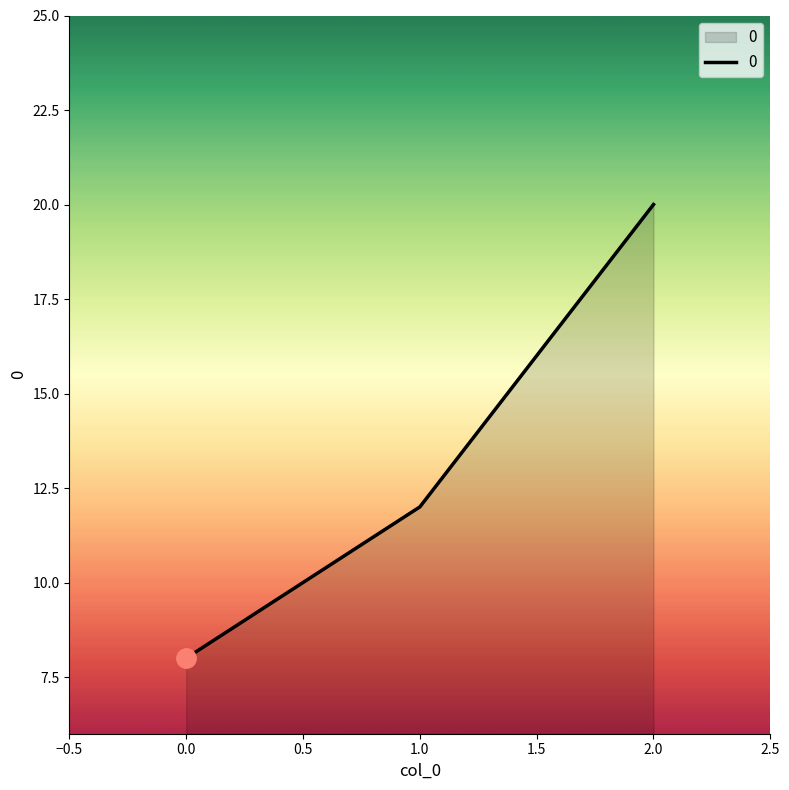

How many distinct data groups are displayed?

1